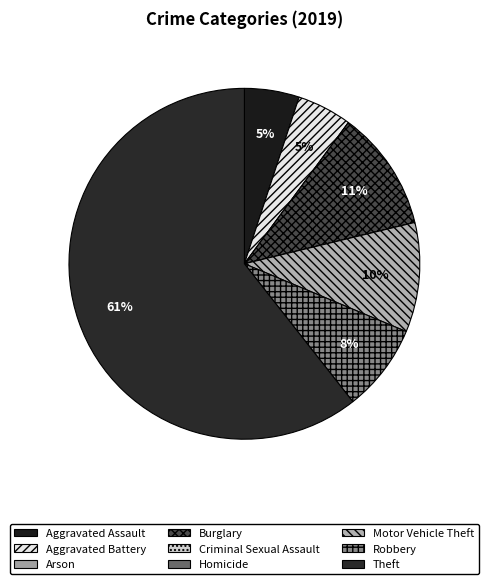

To the nearest percent, what is the difference between the largest and smallest slice percentages?

61%